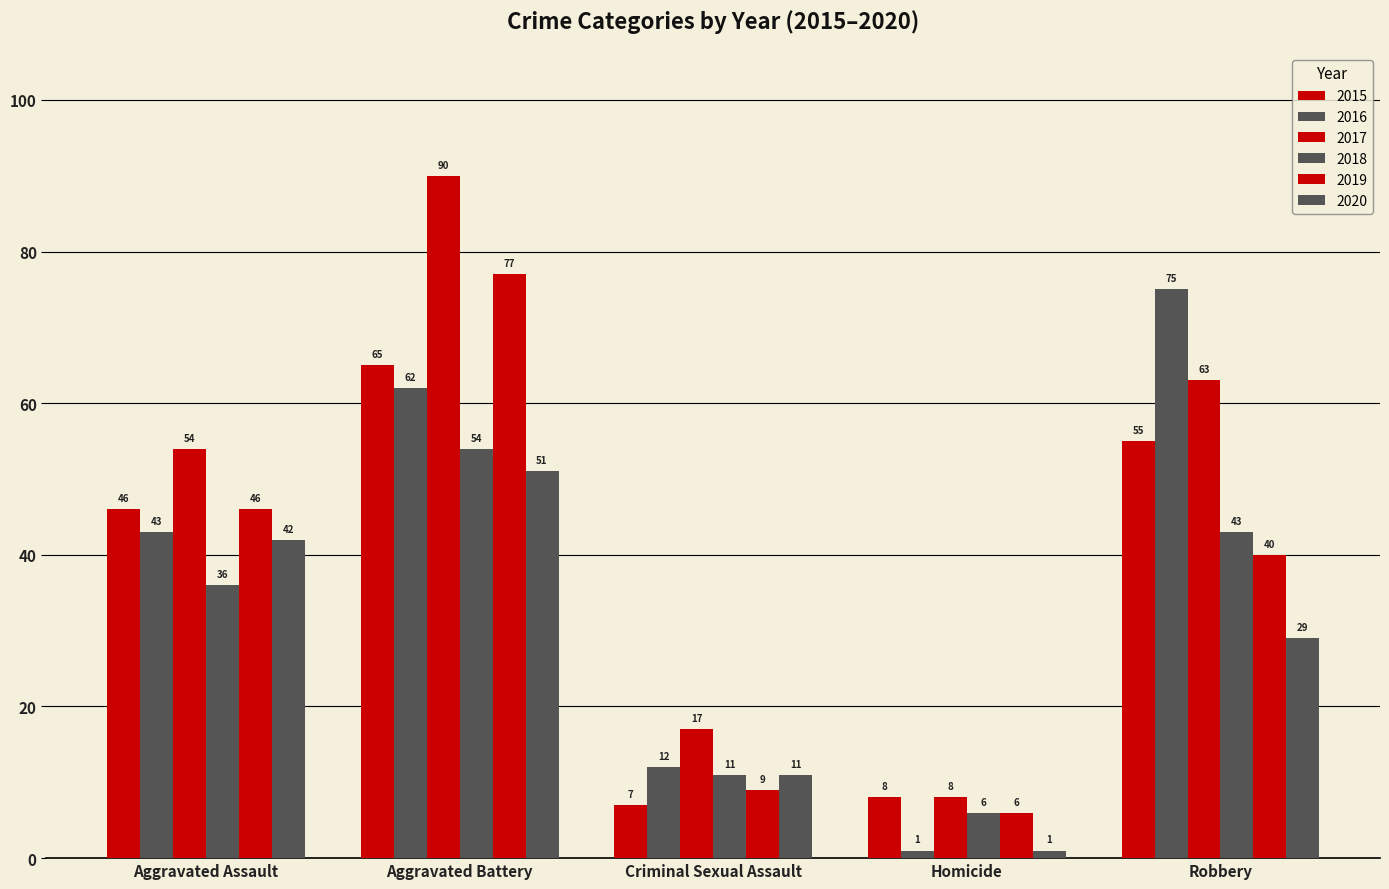

The 2016 series shows 43 at Aggravated Assault. True or false?

True